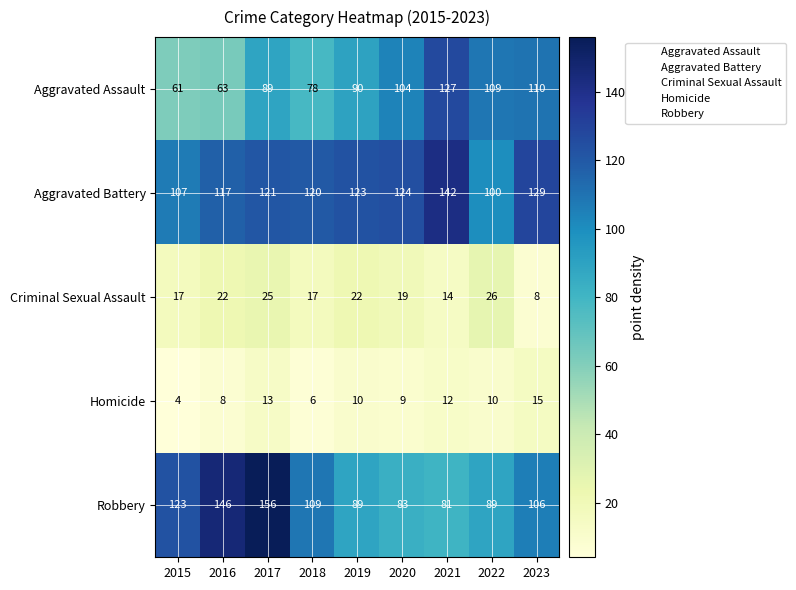

The Aggravated Battery series shows 86 at 2020. True or false?

False